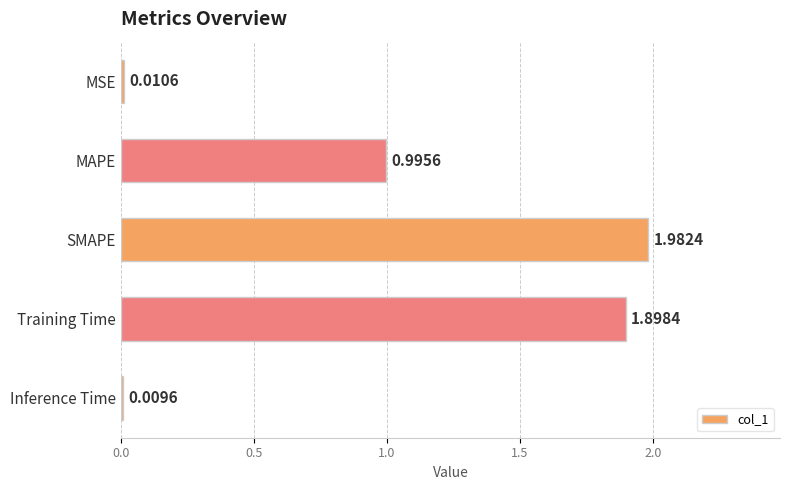

List the labels in order of value, largest first.

SMAPE, Training Time, MAPE, MSE, Inference Time